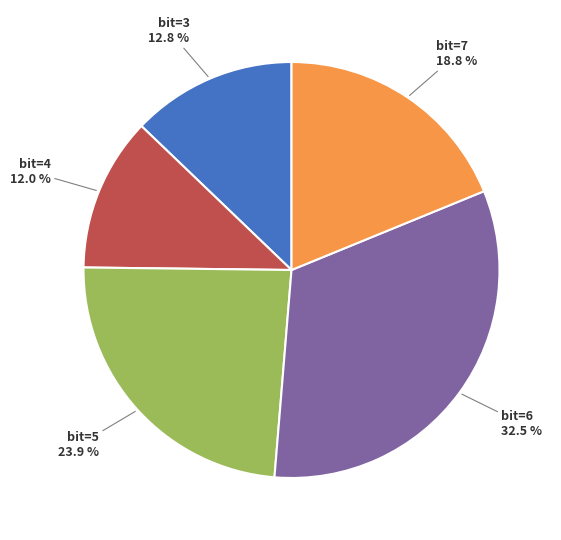

Is there any slice that represents more than half of the pie?

No